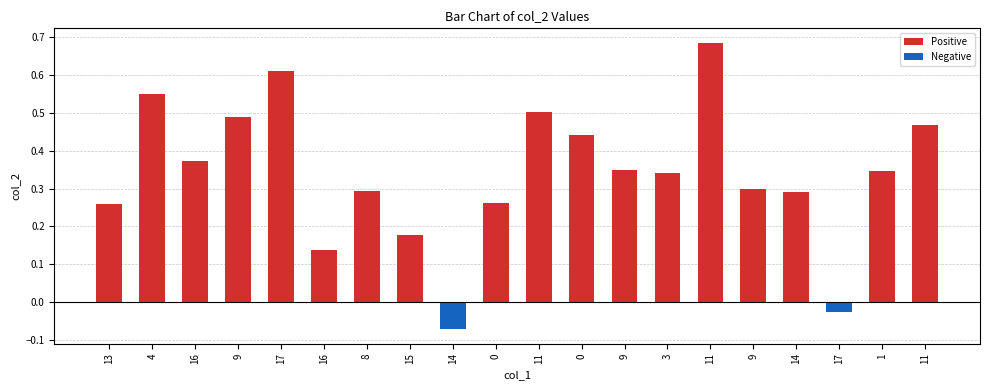

List the labels in order of Negative value, largest first.

13, 4, 16, 9, 17, 16, 8, 15, 0, 11, 0, 9, 3, 11, 9, 14, 1, 11, 17, 14